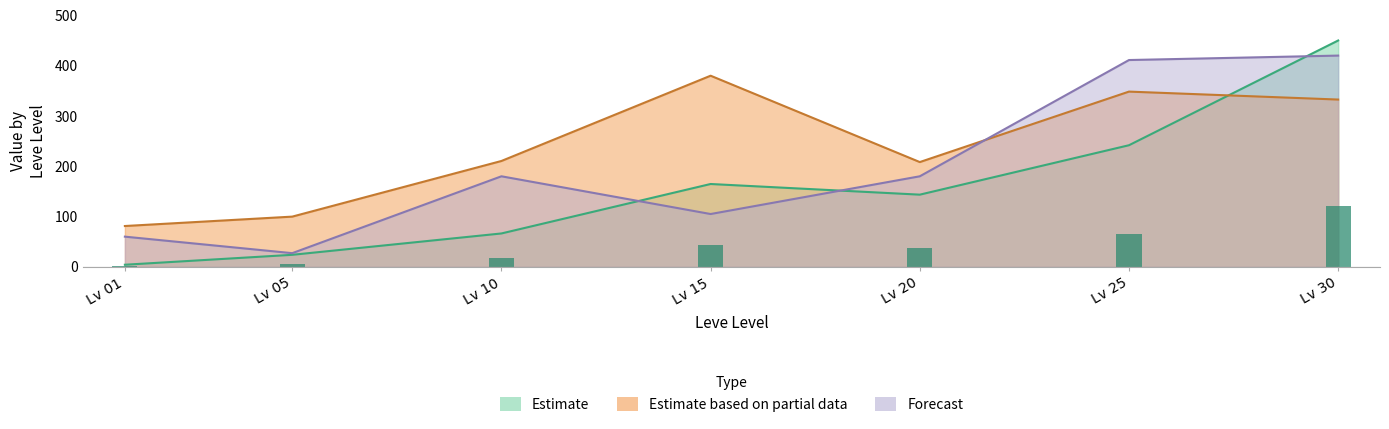

The value of Leve Gil (Estimate based on partial data) at Lv 15 is 380.0. True or false?

True